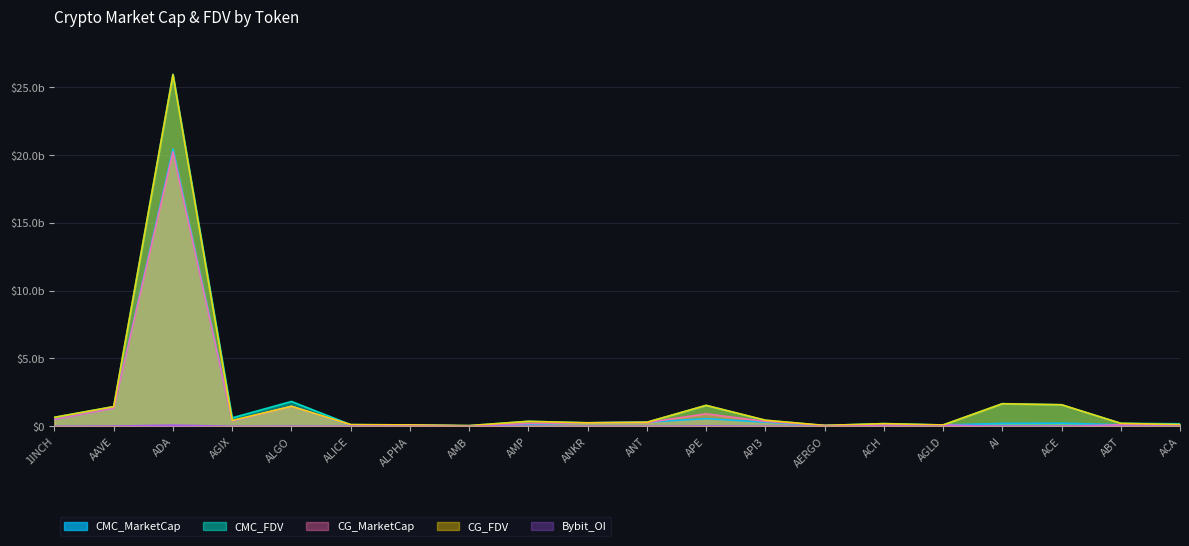

Does the chart display data point markers on the line(s)?

No